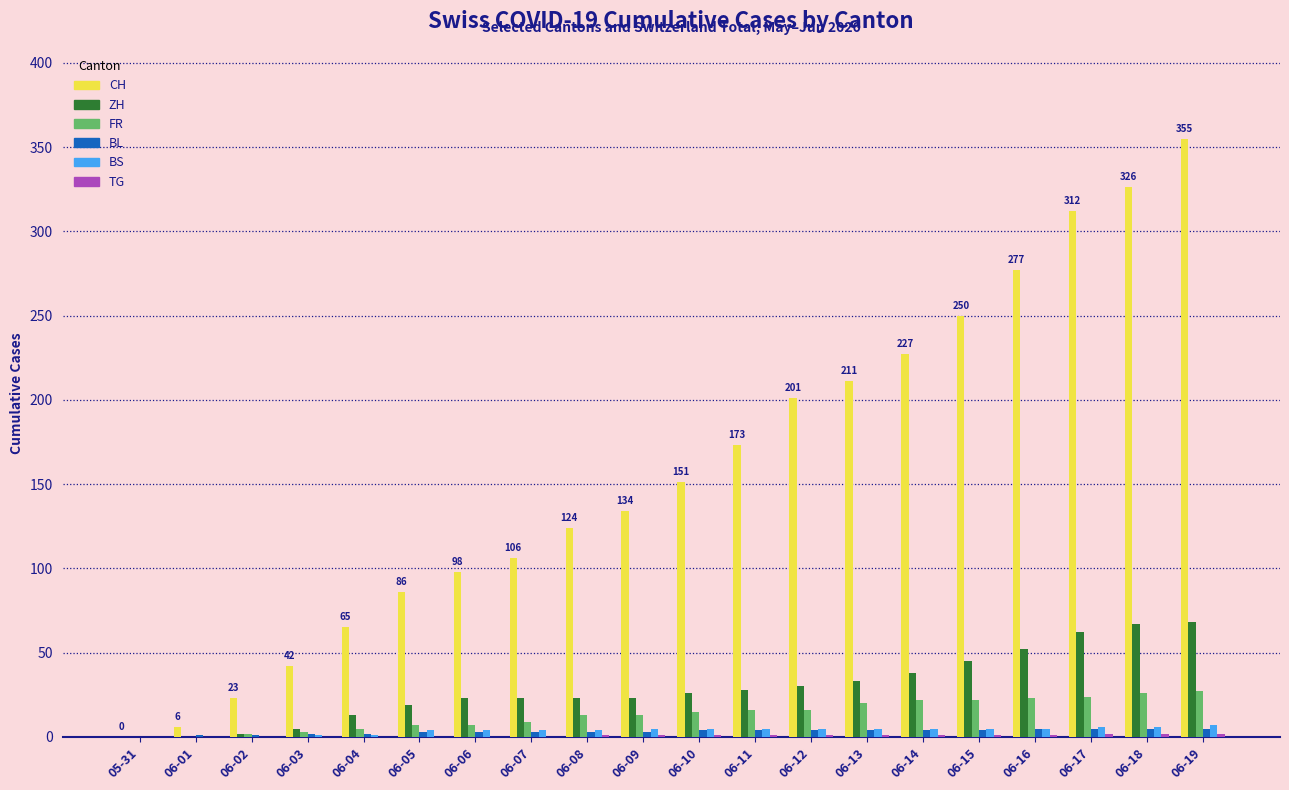

Between 06-01 and 06-14, which series saw the biggest shift?

CH